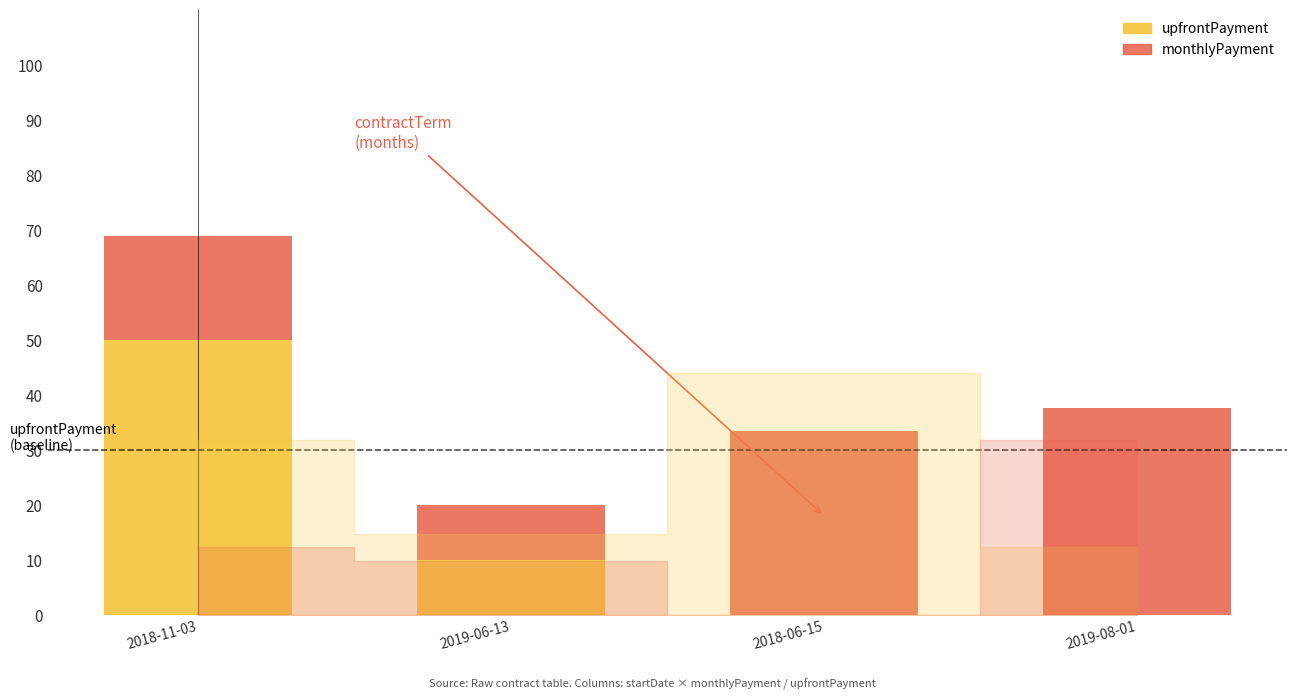

How many bars are there in total?

8